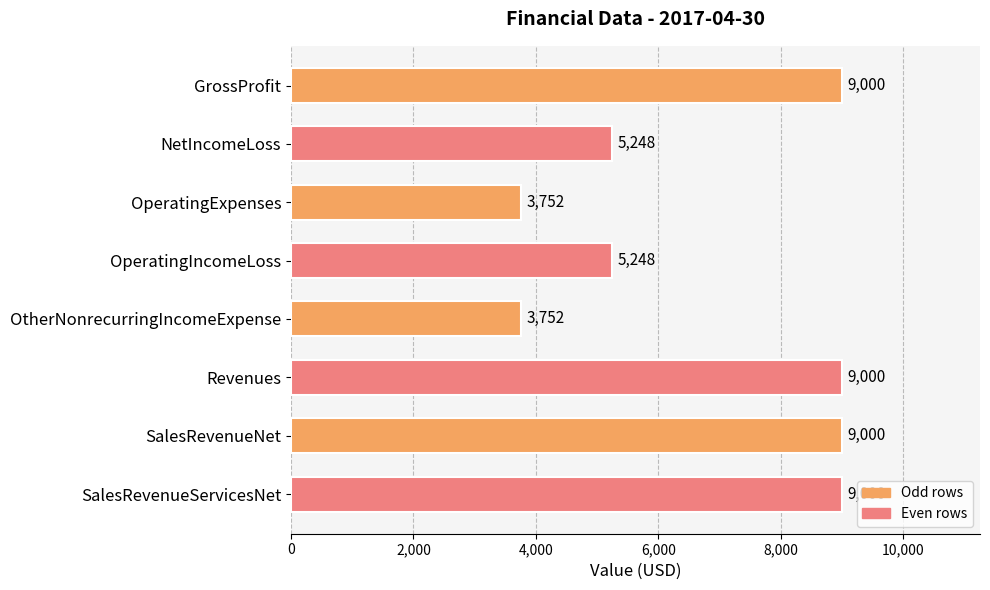

How many values are between 5248 and 9000?

6